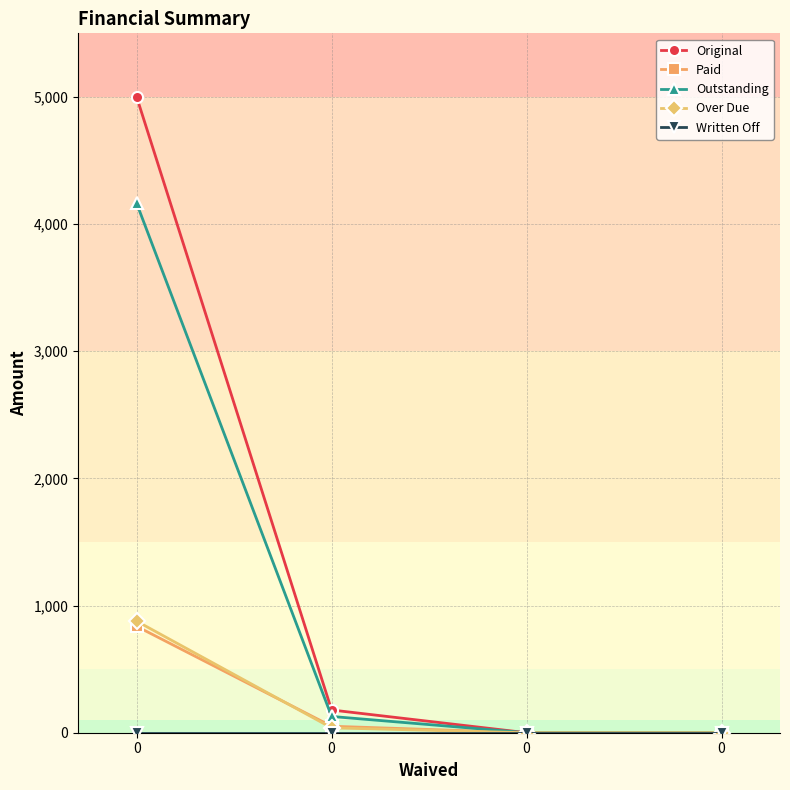

How many categories are shown in the chart?

4